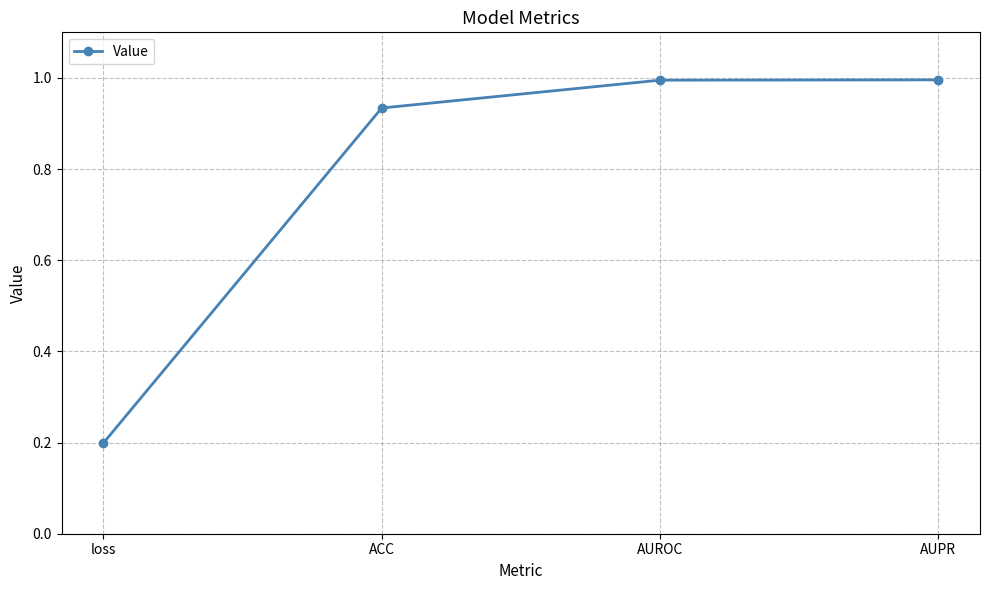

What is the greatest value displayed?

1.0